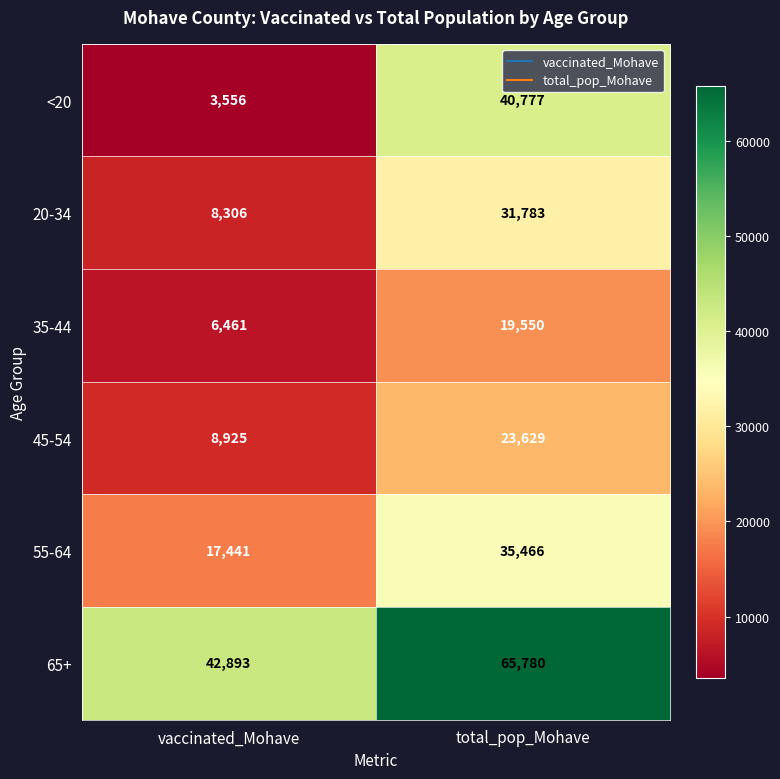

True or false: 20-34 has a value of 48275 at total_pop_Mohave.

False